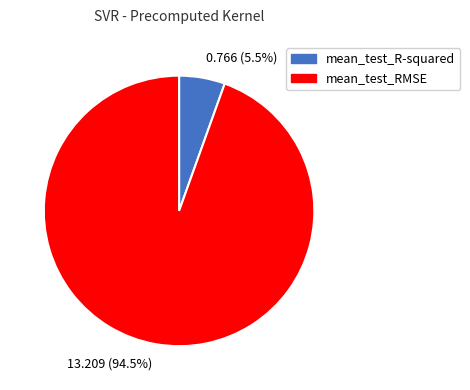

To the nearest percent, what is the average slice percentage?

50%